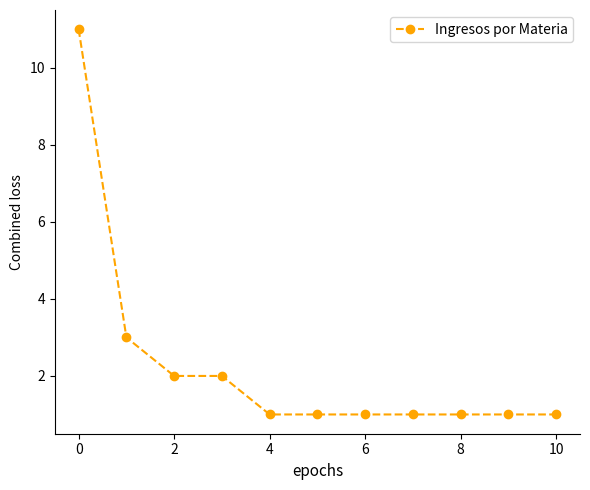

How many series are shown in this chart?

1